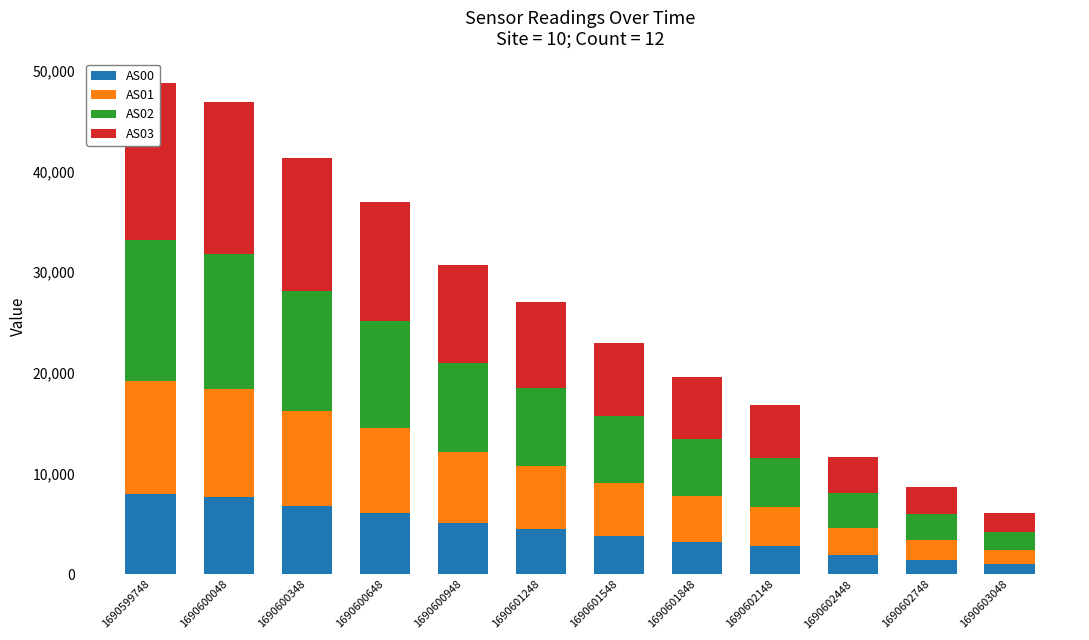

What is the value of the AS03 bar at the 7th from the left?

7241